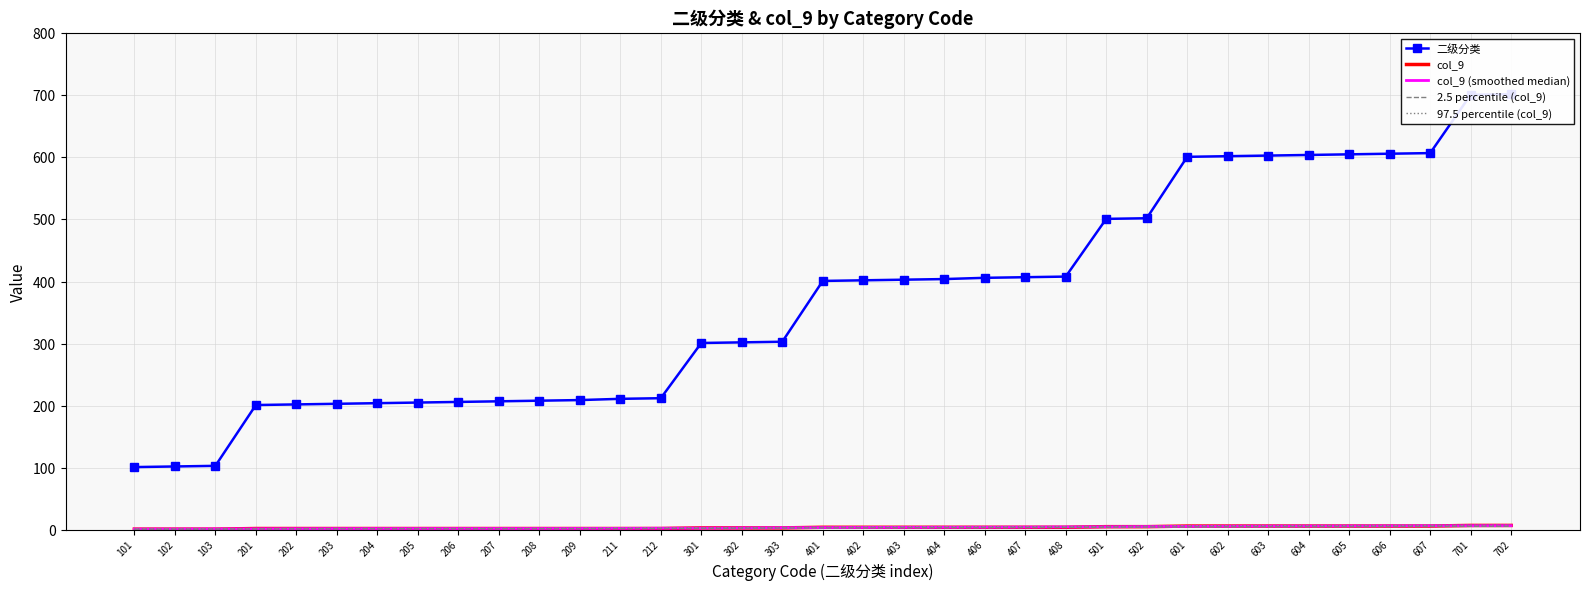

Is this an area chart (filled region under the line)?

No